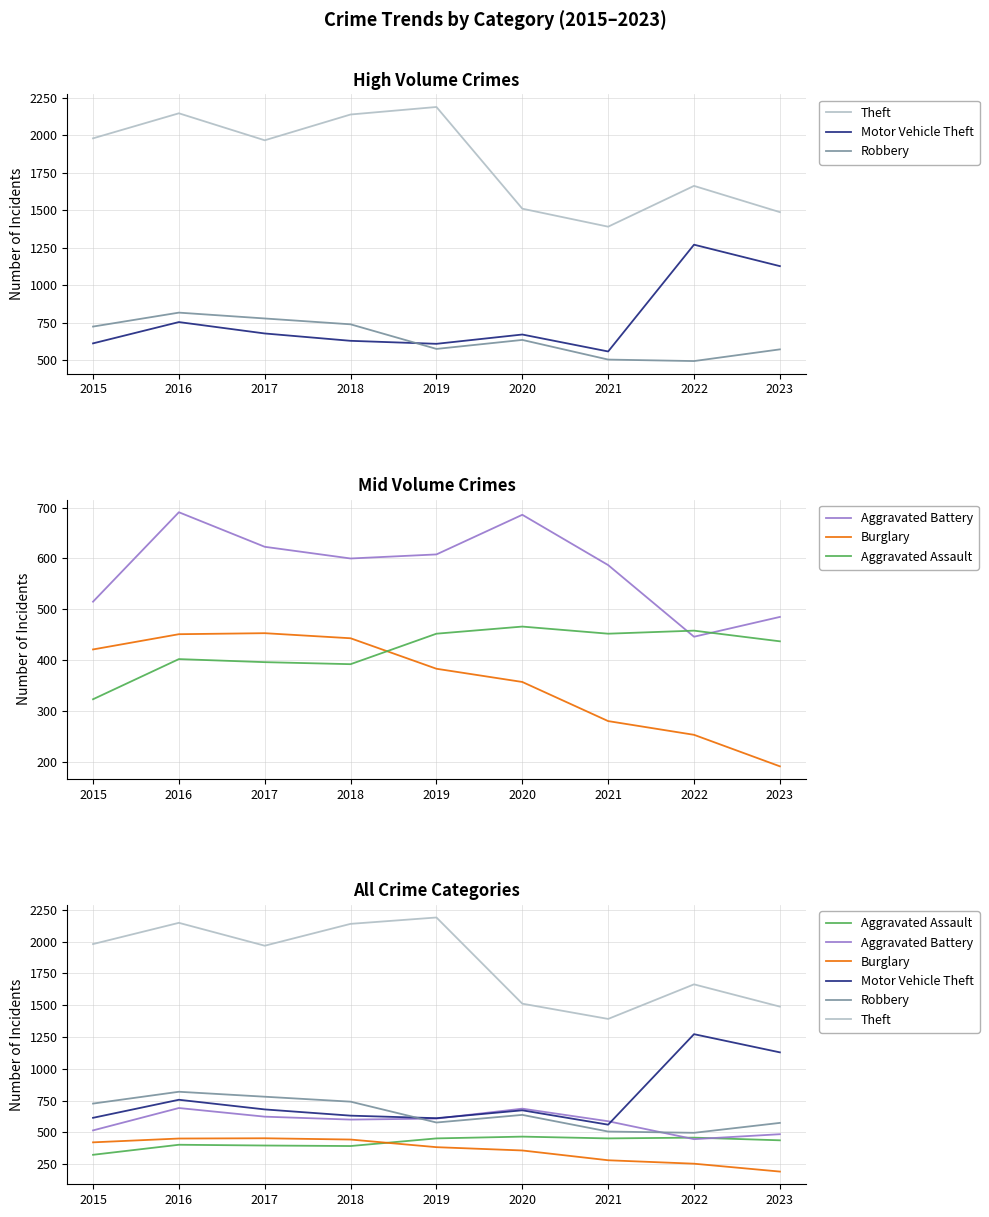

True or false: Aggravated Assault has more than 0 points higher than both neighbors.

True